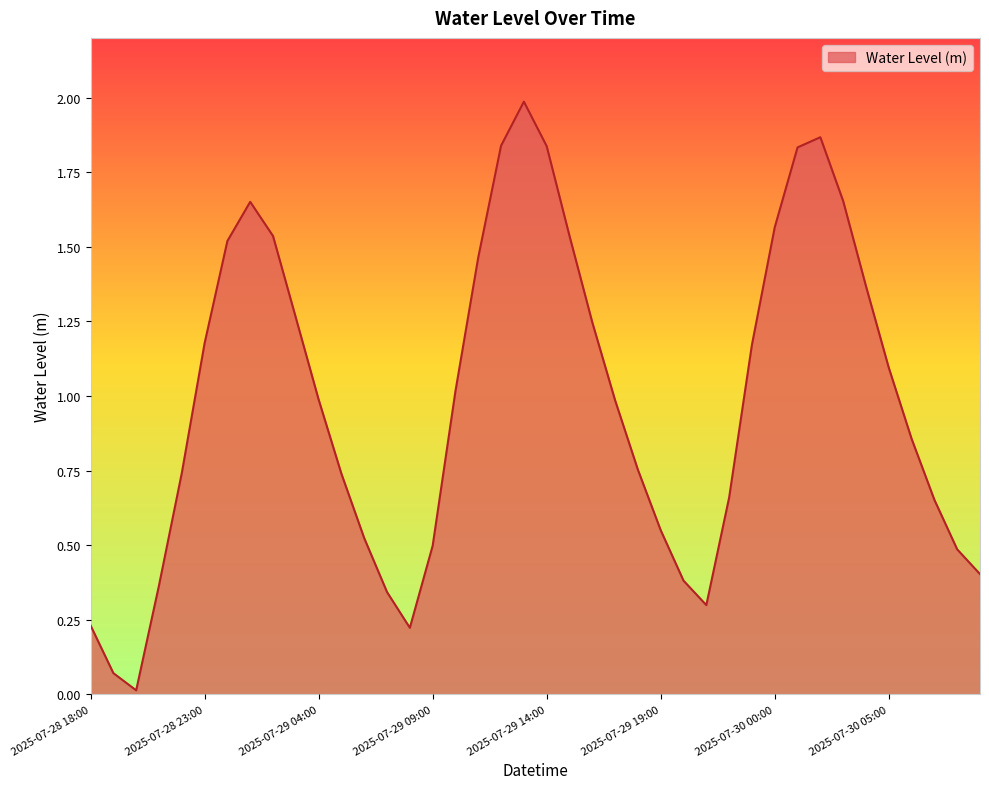

What is the maximum value shown in the chart?

2.0